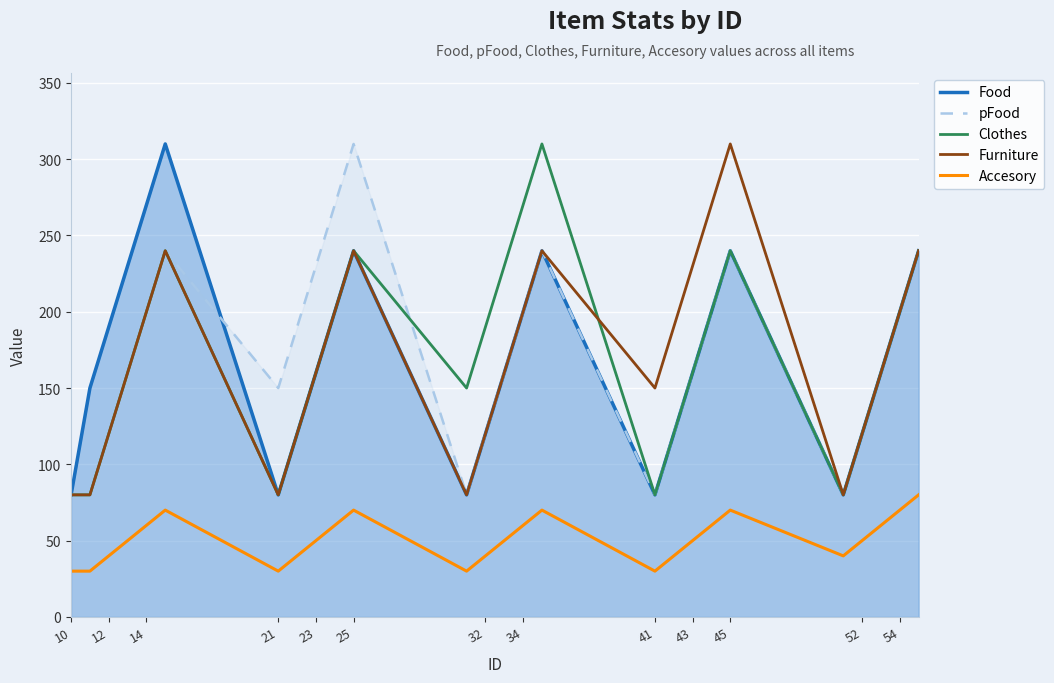

True or false: pFood has a value of 240 at 45.

True